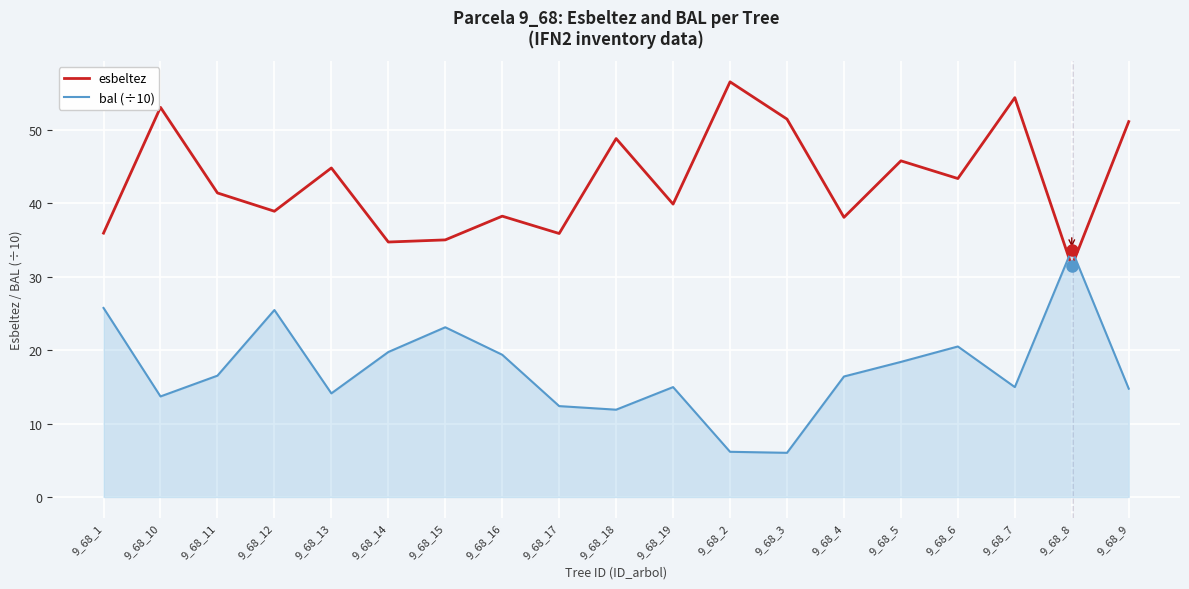

What is the difference between the maximum and minimum values in the esbeltez series?

25.1